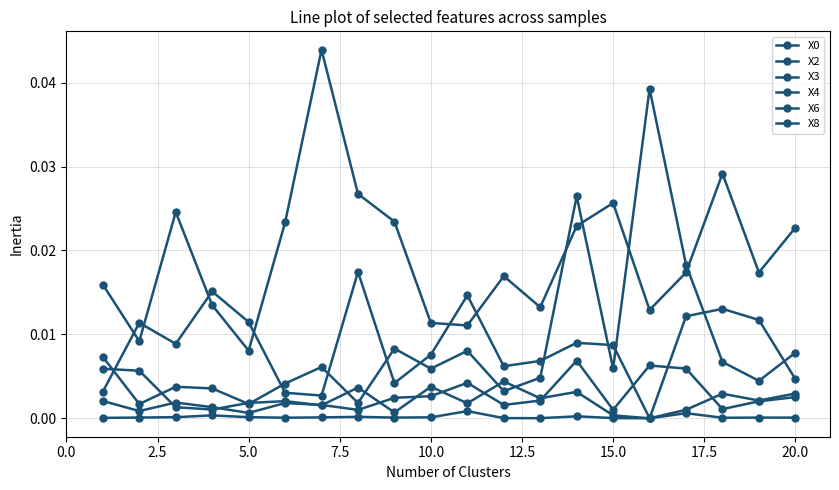

Which series has the largest range (max minus min)?

X4